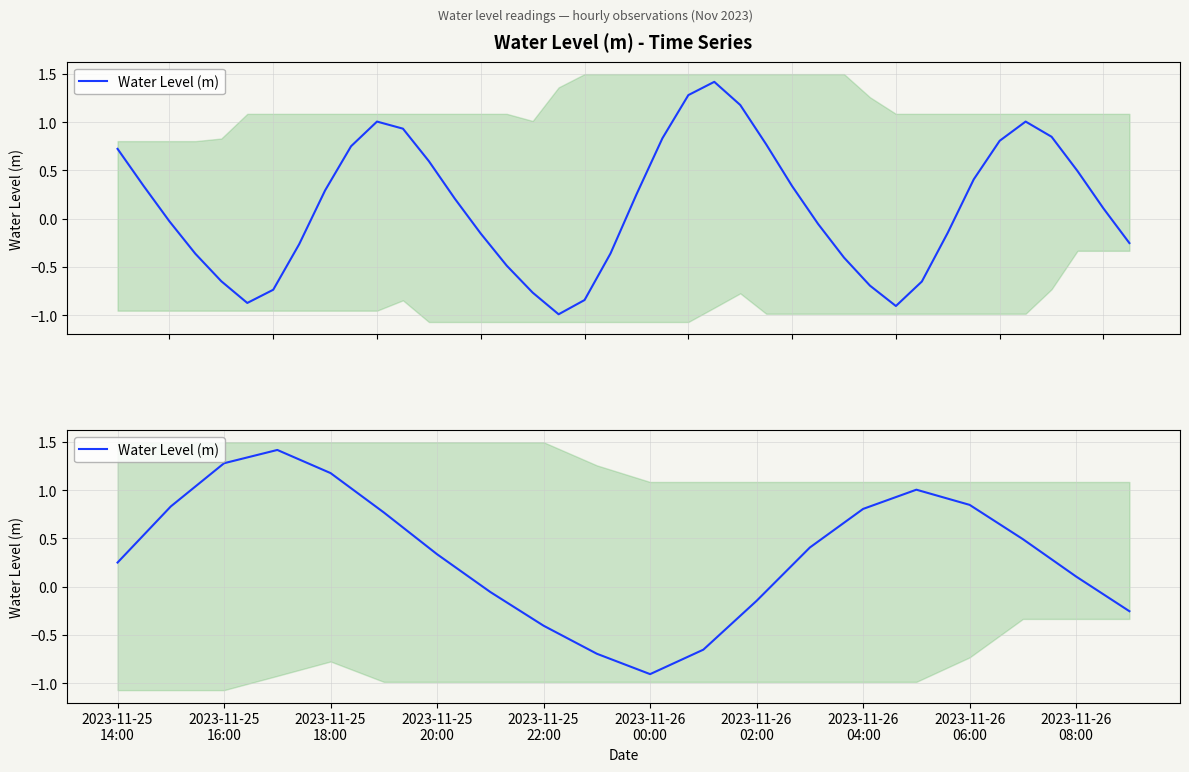

Is it true that the value at 2023-11-26 02:00 is -0.1?

False